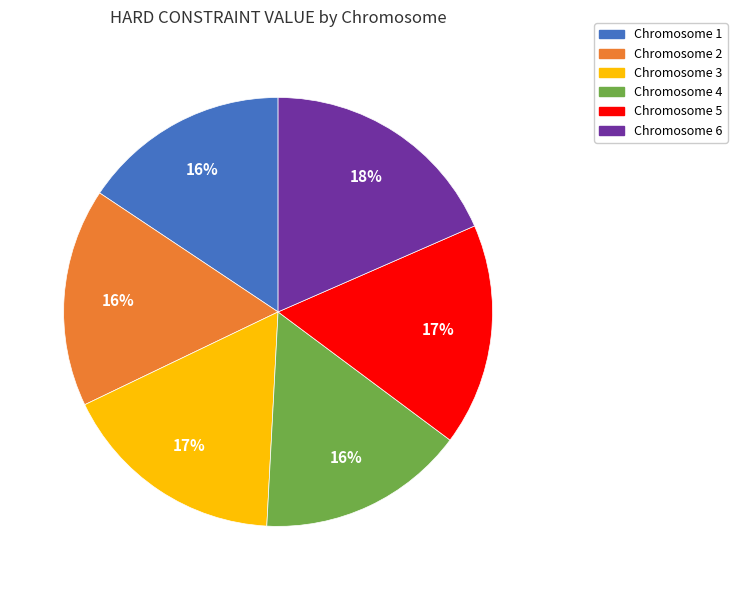

Does any single category account for the majority?

No